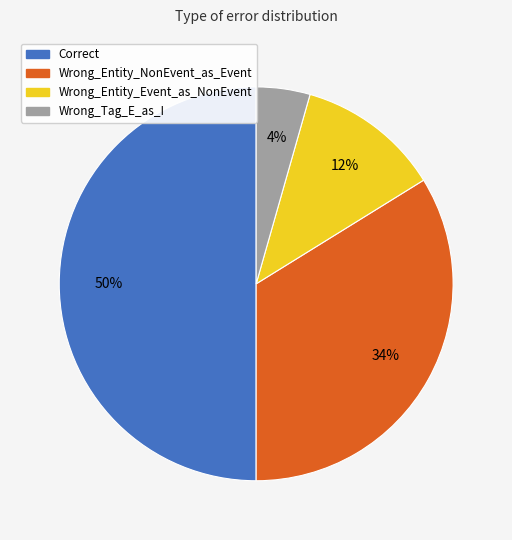

To the nearest percent, what is the difference between the largest and smallest slice percentages?

46%